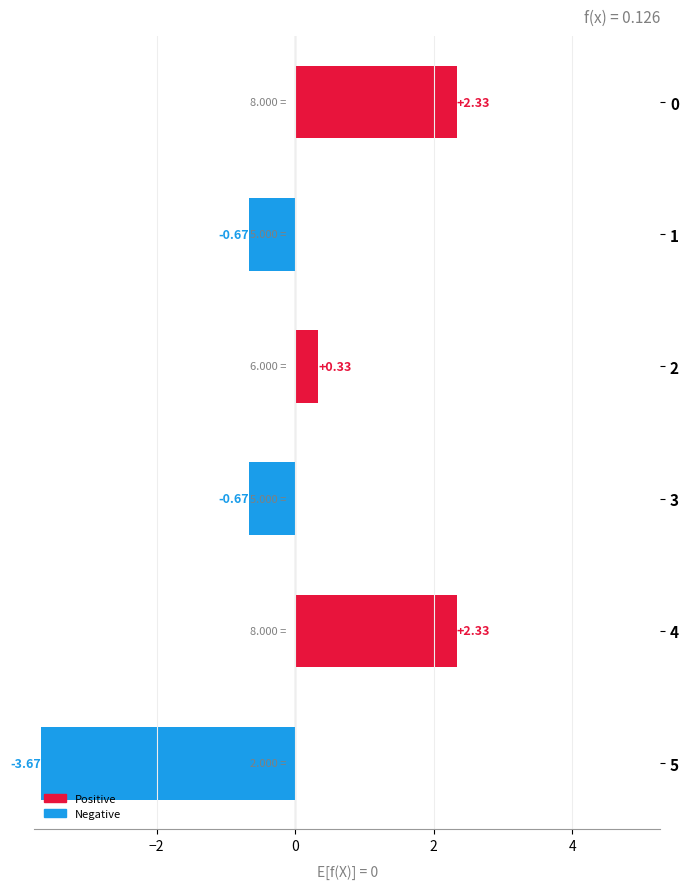

What is the sum of the values at 4 and 5?

-1.3